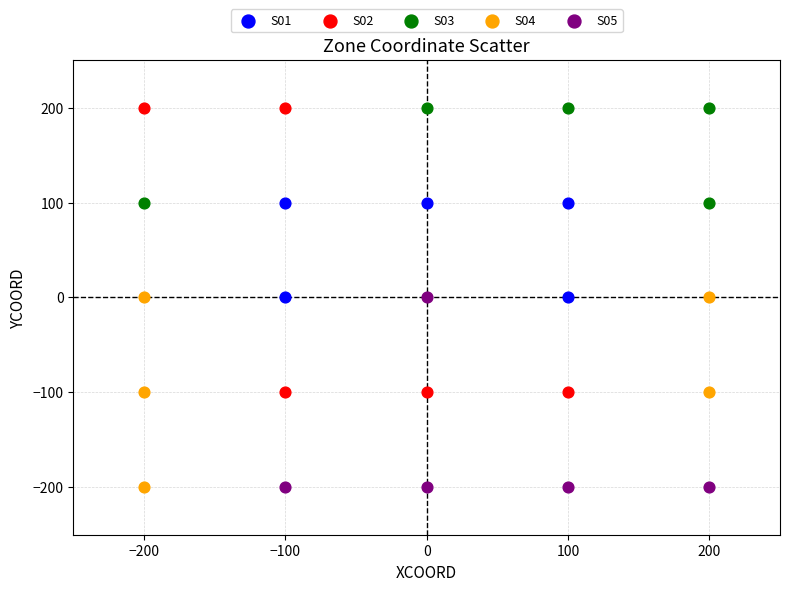

Which series has the widest spread of Y values?

S02